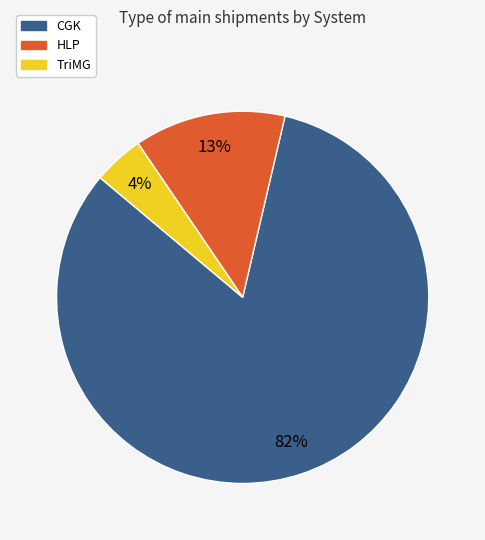

Which slice is the smallest?

TriMG